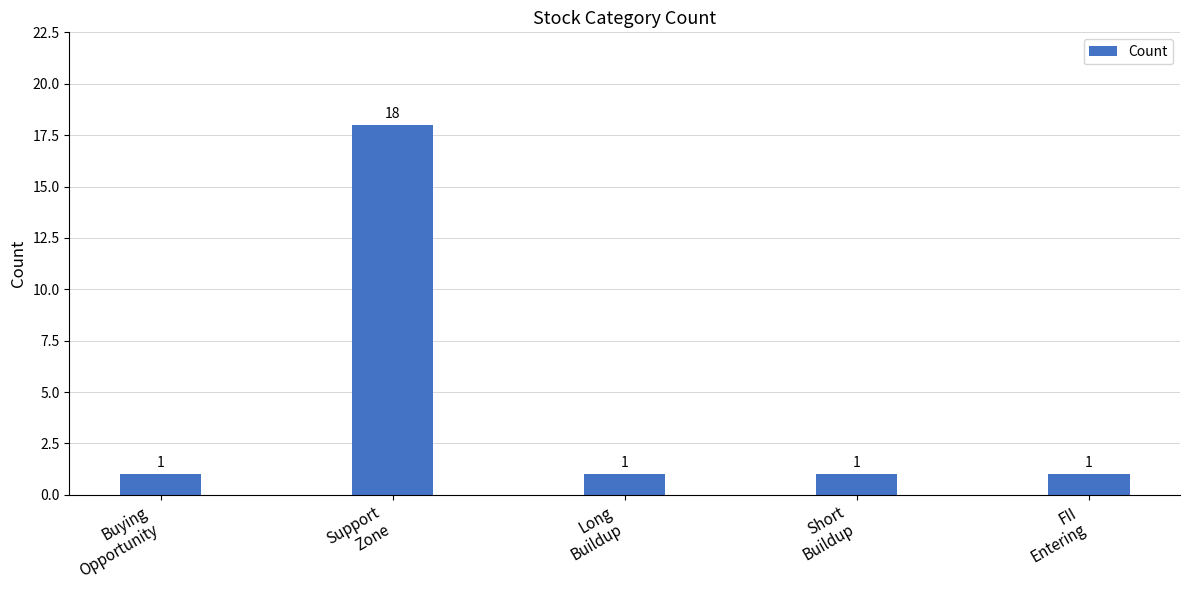

What position from the left is Buying
Opportunity?

1